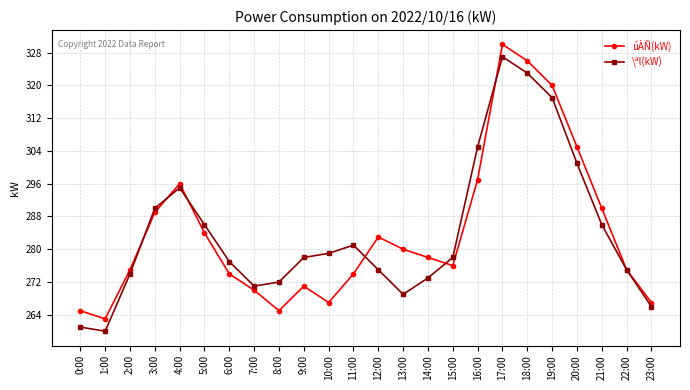

Which label corresponds to the smallest value in the chart?

1:00